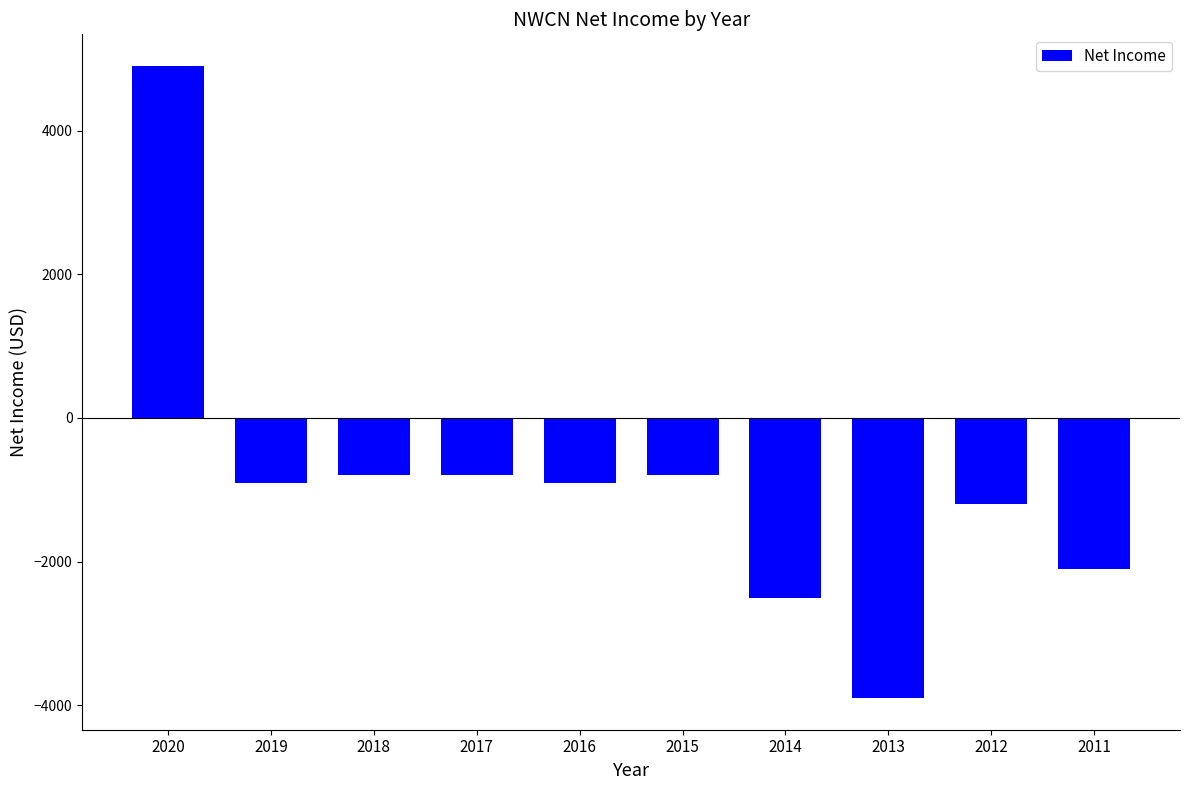

At which category does the chart reach its minimum across all series?

2013